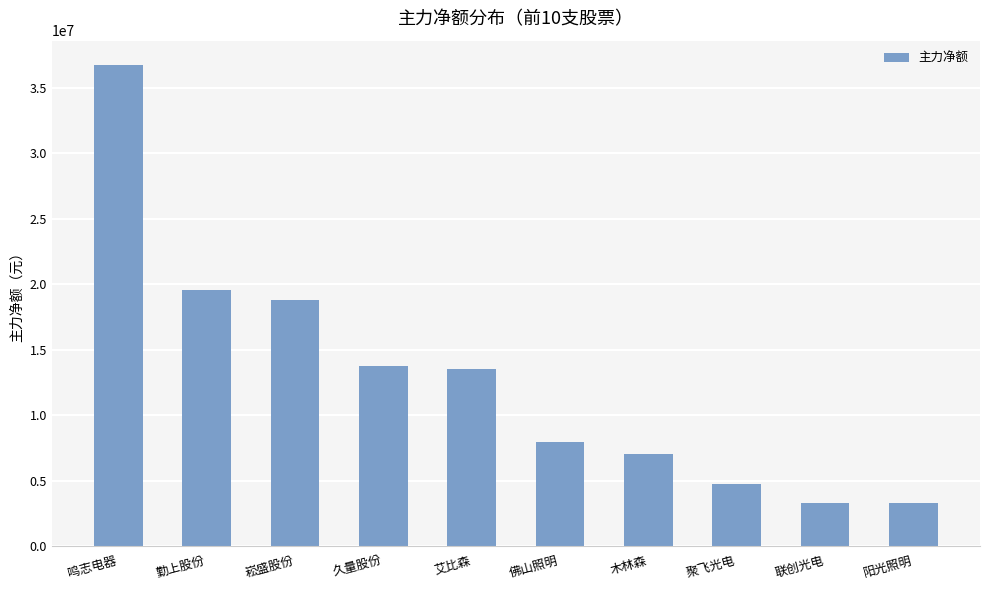

Between 崧盛股份 and 久量股份, which is larger?

崧盛股份